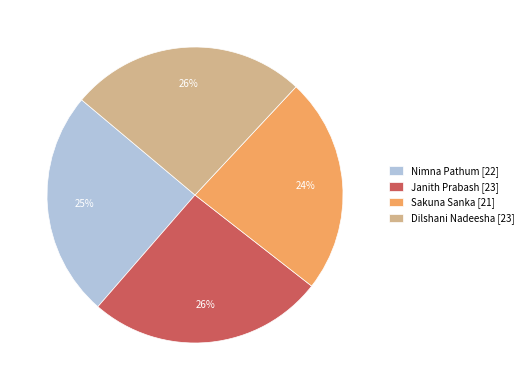

To the nearest percent, what portion does Nimna Pathum represent?

25%